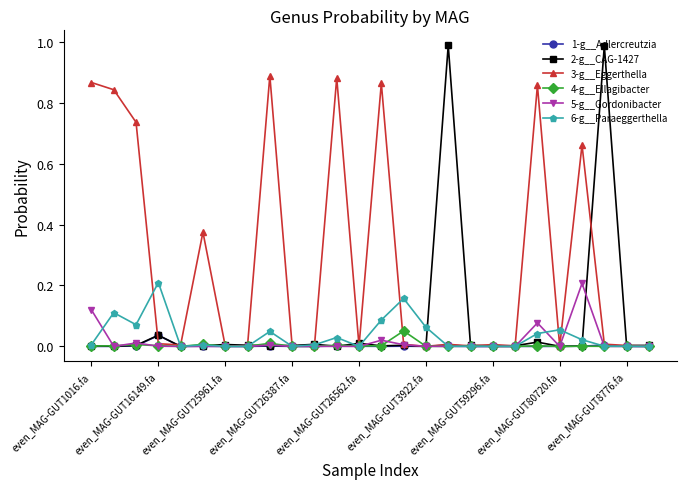

Which series has the largest range (max minus min)?

2-g__CAG-1427